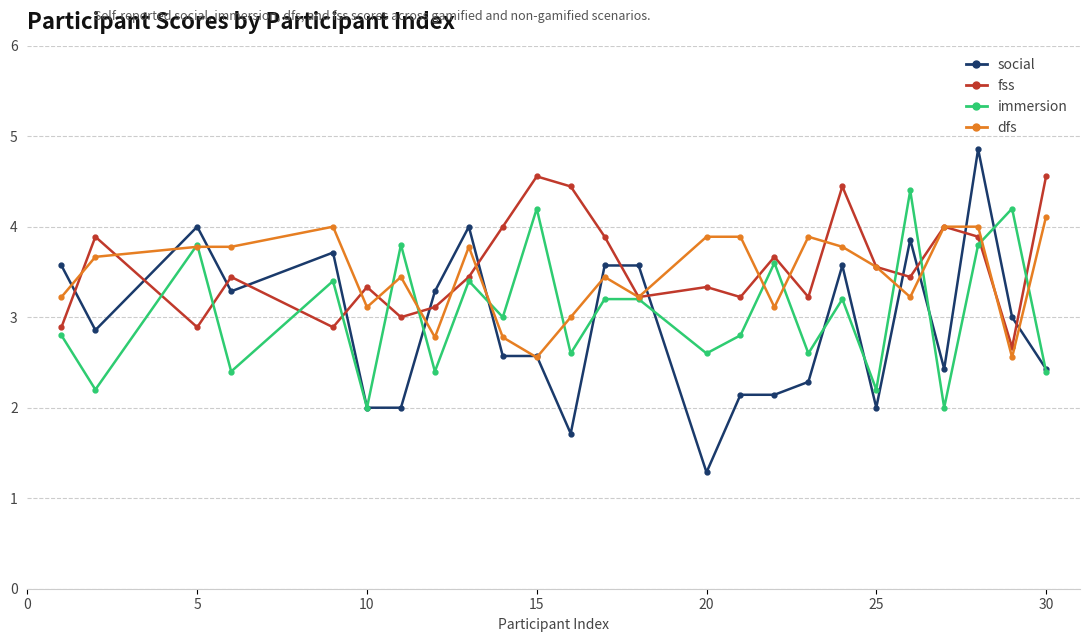

Rank the series by their maximum value, from lowest to highest.

dfs, immersion, fss, social